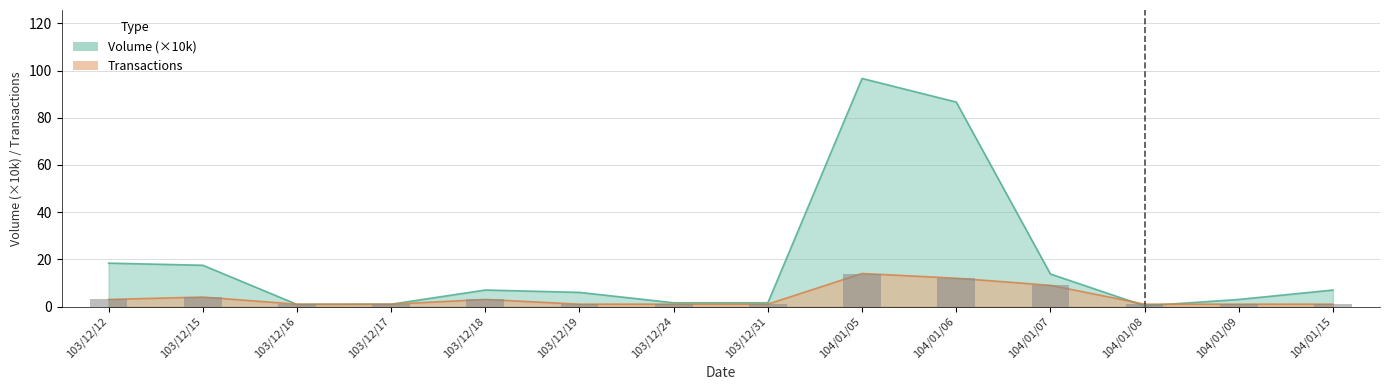

Between 103/12/17 and 104/01/05, which is larger?

104/01/05